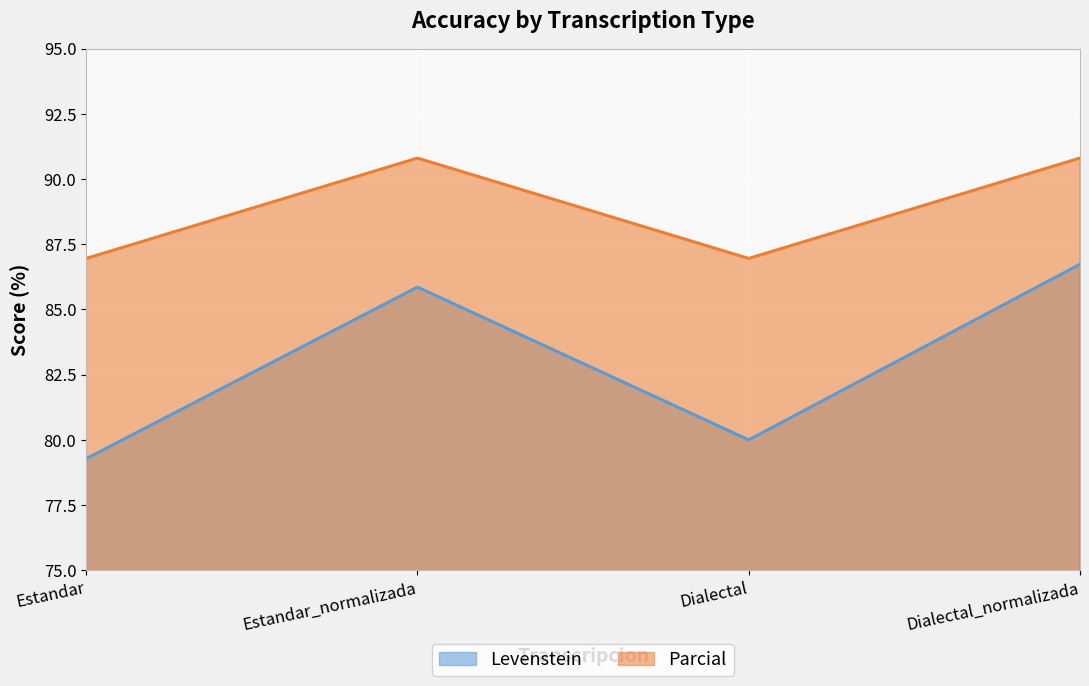

What is the difference between the Parcial values at Dialectal and Estandar_normalizada?

3.8